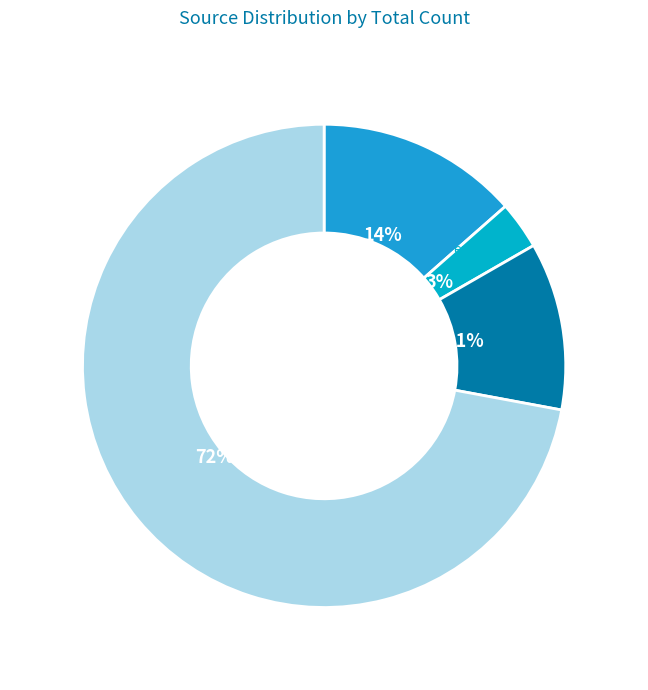

Which slice is the smallest?

emergent